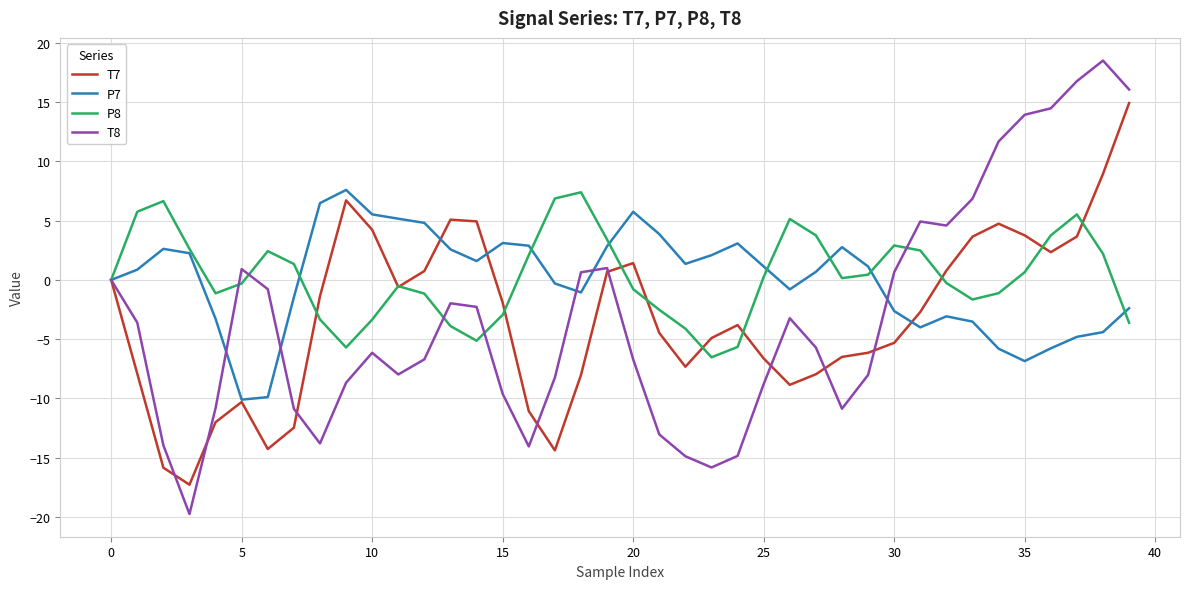

Which series has the widest spread of values?

T8